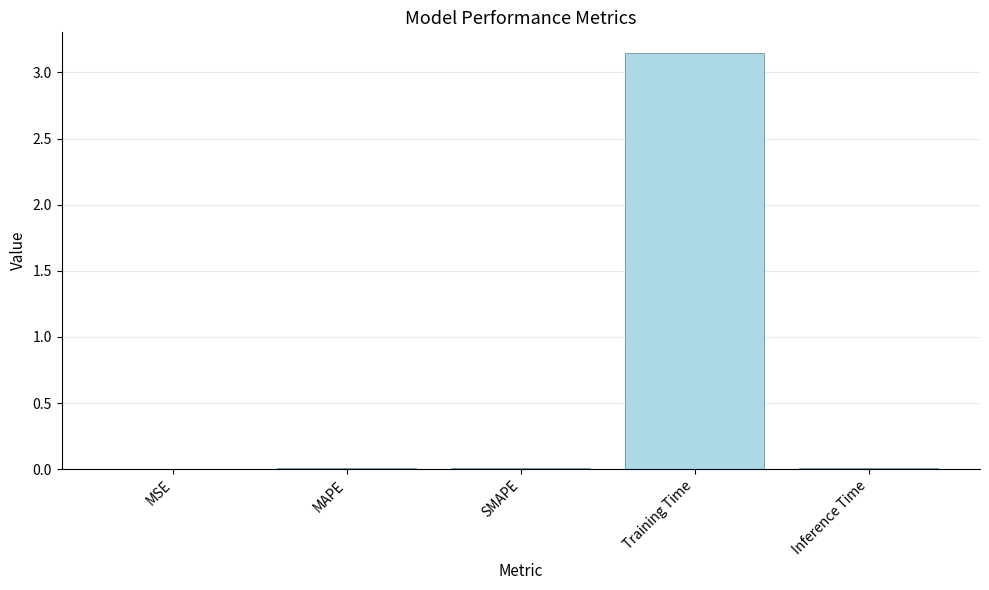

Which has a higher value, Inference Time or Training Time?

Training Time